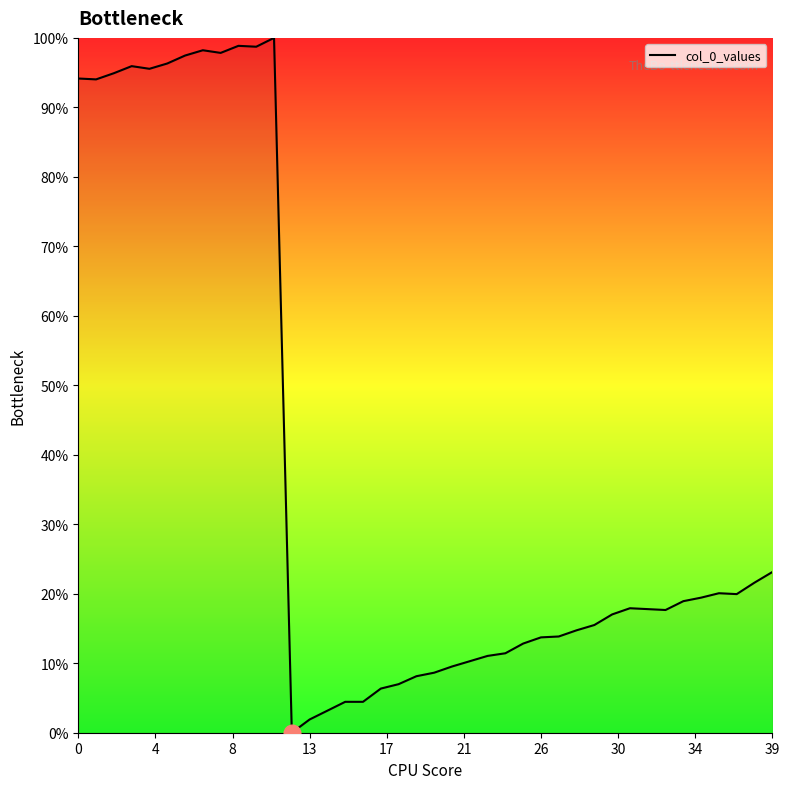

What is the difference between the maximum and minimum values?

100.0